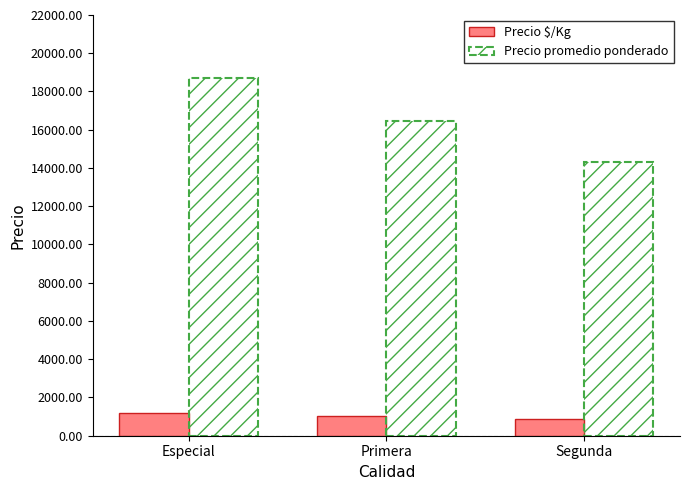

Which series has the largest total across all categories?

Precio promedio ponderado